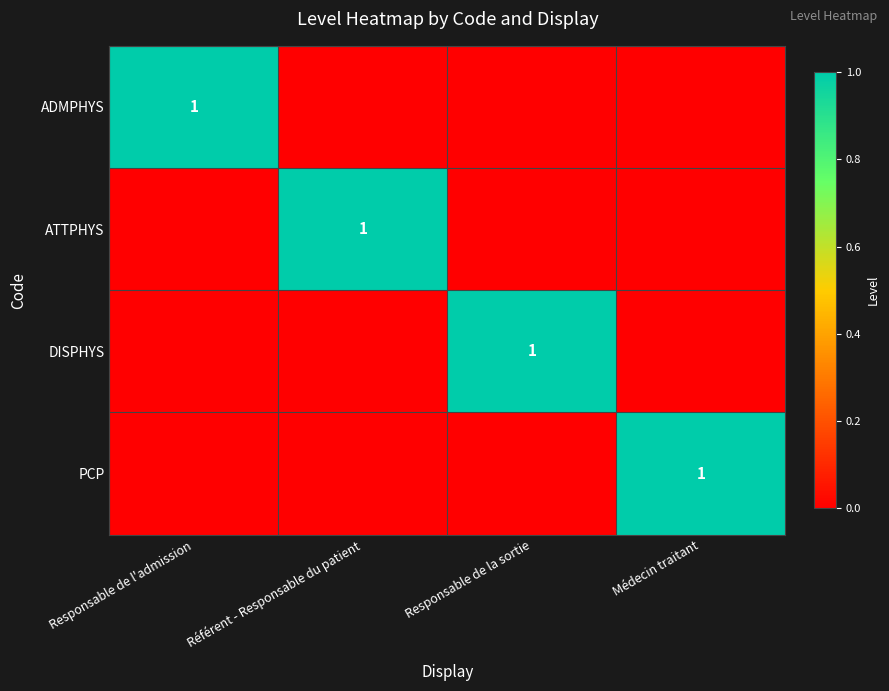

The value of ADMPHYS at Responsable de l'admission is 1. True or false?

True